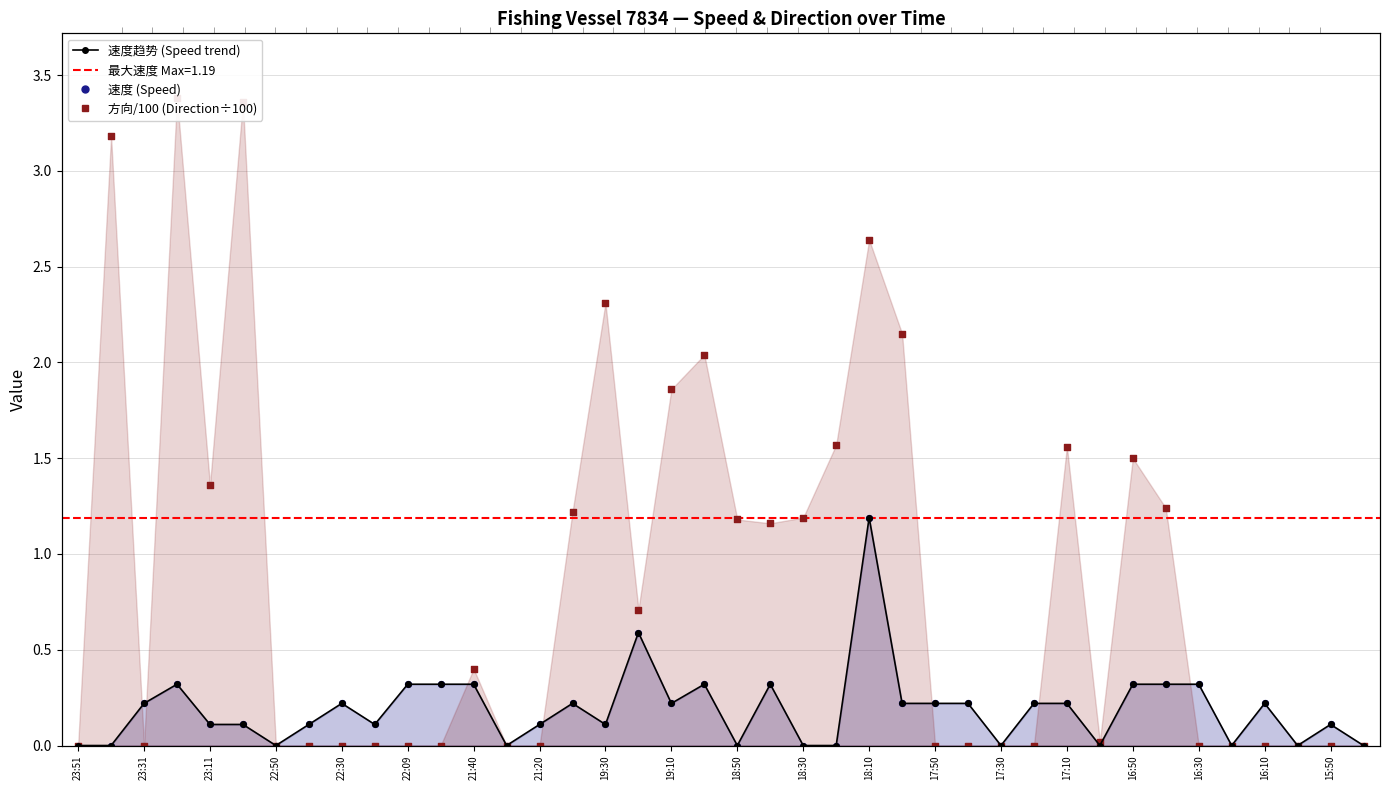

At which category is the sum across all series the highest?

18:10